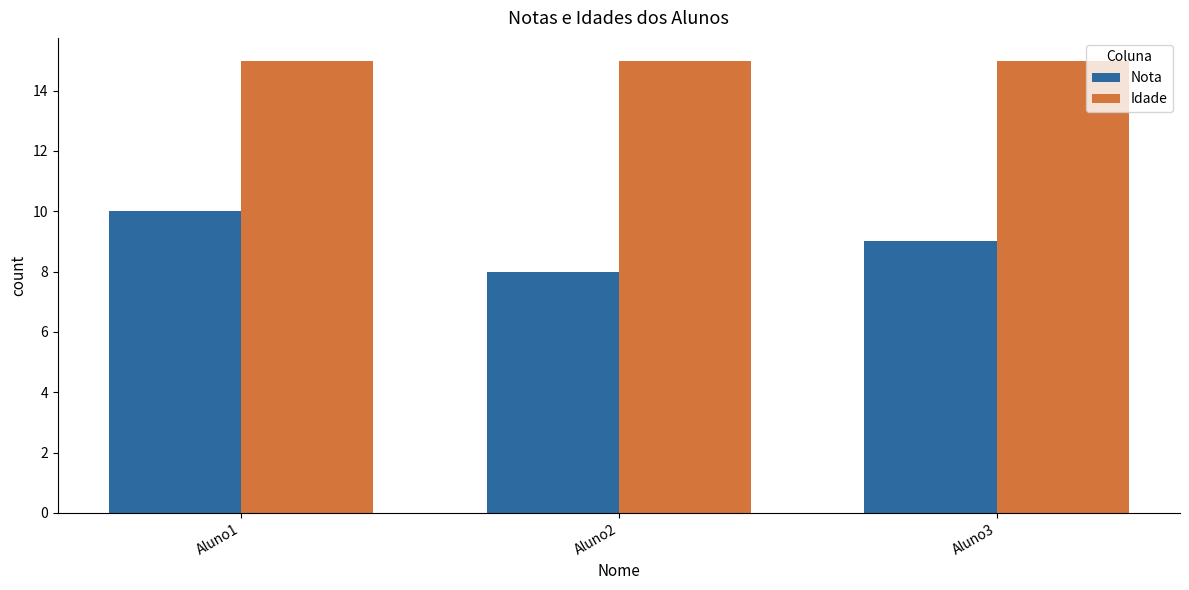

What is the total value across all series at Aluno1?

25